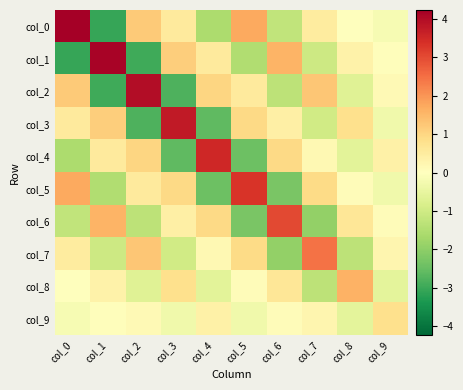

Between col_5 and col_1, which is larger?

col_5